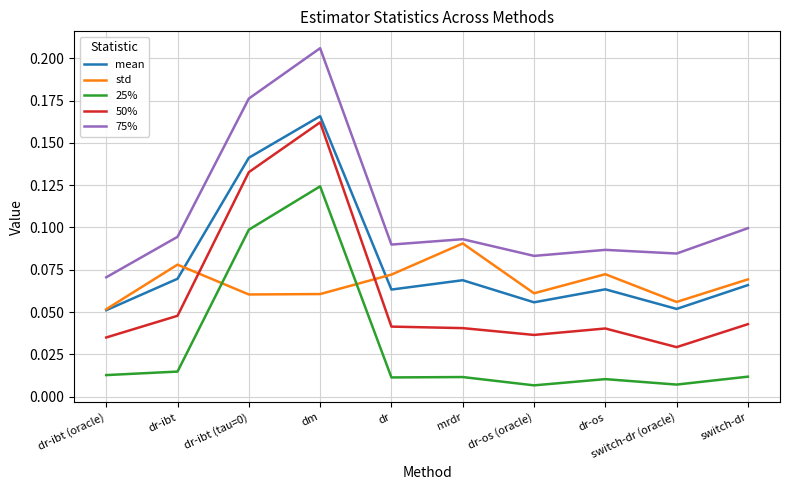

At which label does 75% reach its minimum?

dr-ibt (oracle)